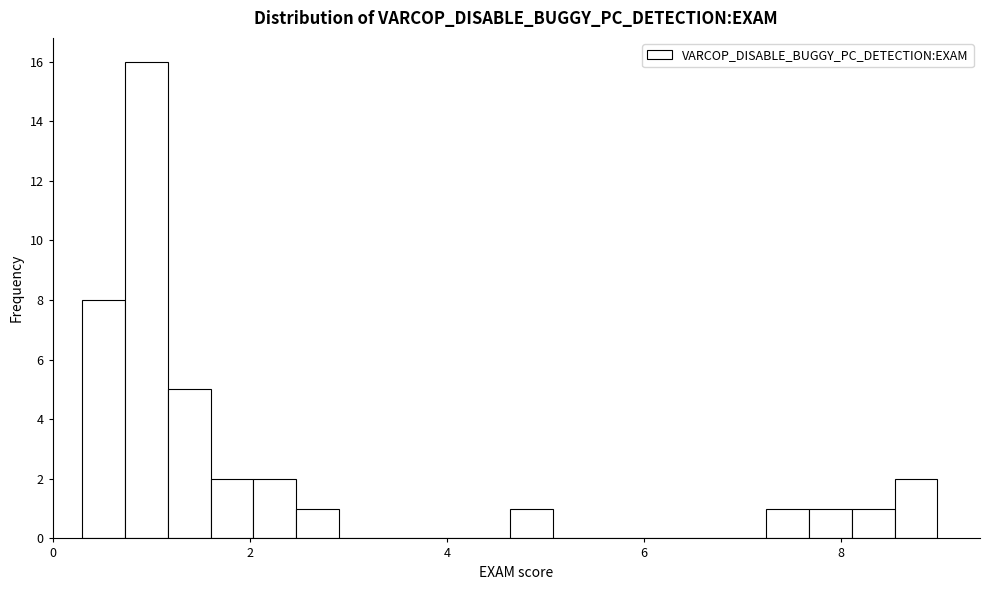

Around what value on the x-axis is the tallest bar? Give the approximate position of its centre, as read against the axis.

1.0